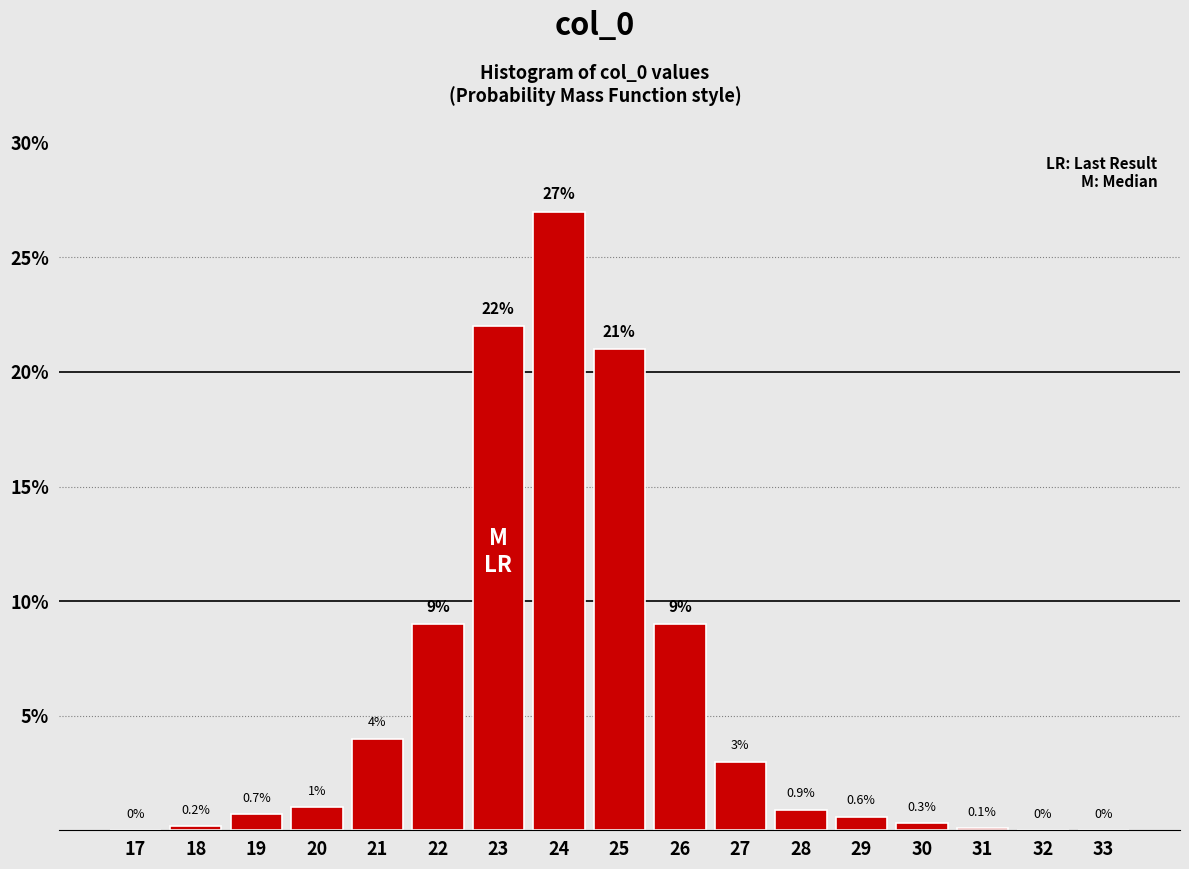

Reading right to left, what are all the values shown in this chart?

33=0.0	32=0.0	31=0.1	30=0.3	29=0.6	28=0.9	27=3.0	26=9.0	25=21.0	24=27.0	23=22.0	22=9.0	21=4.0	20=1.0	19=0.7	18=0.2	17=0.0